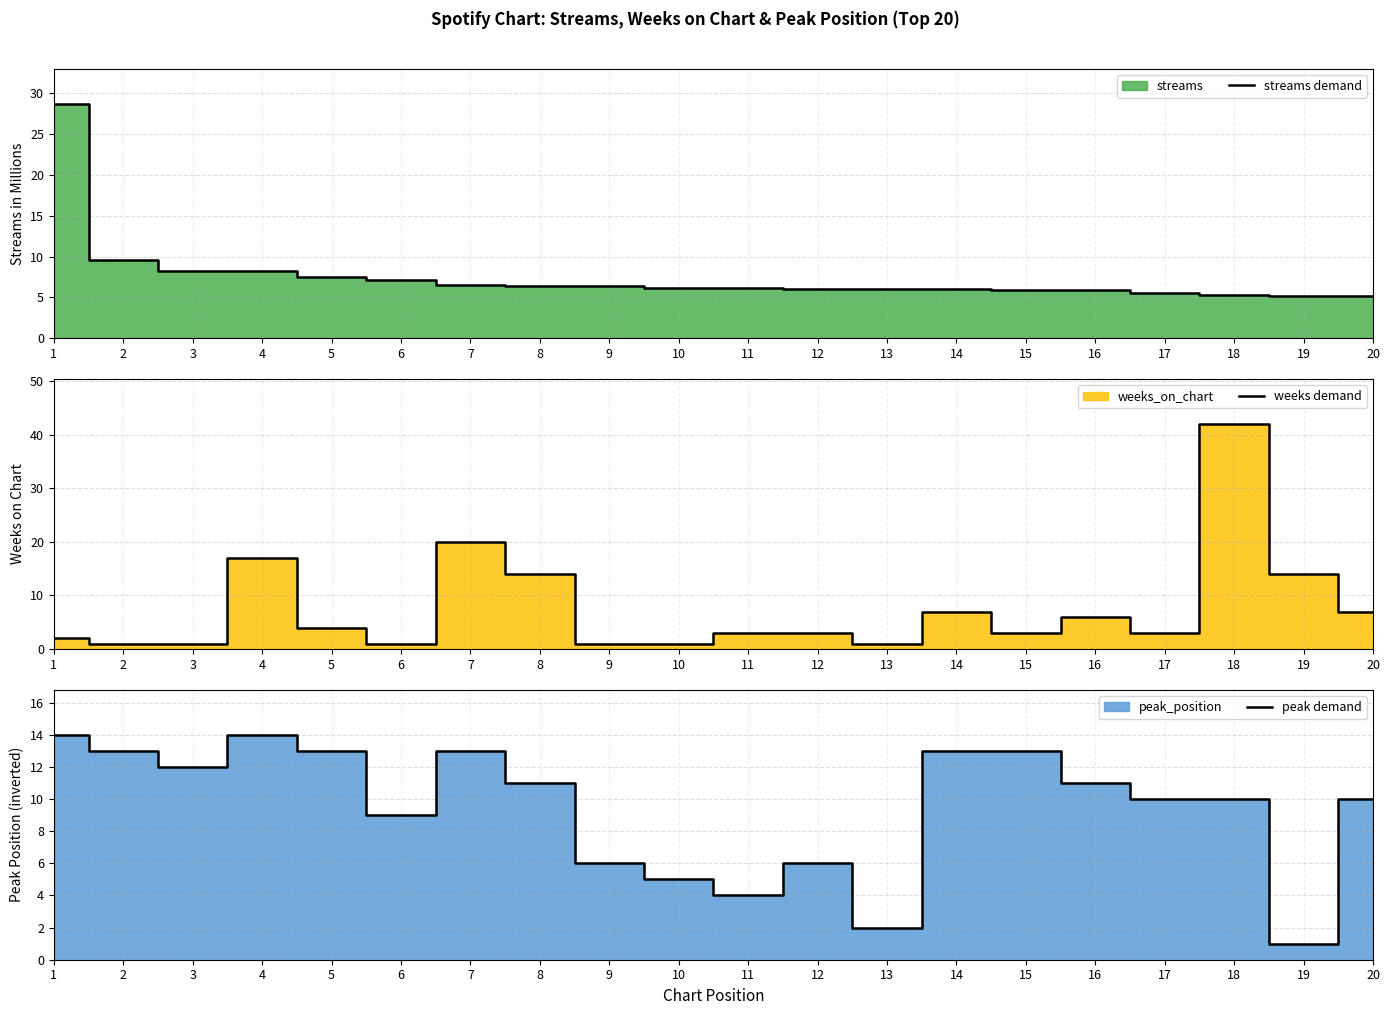

Is it true that weeks demand equals 3.0 at 11?

True